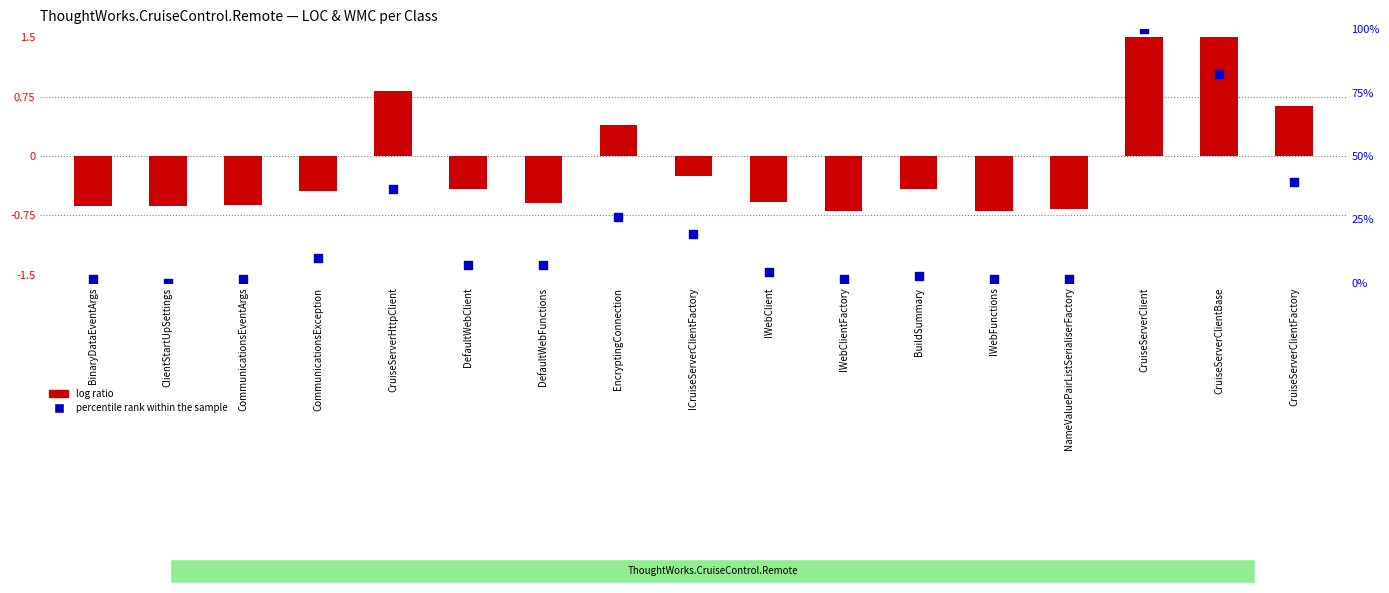

At how many categories does at least one series exceed 80?

2